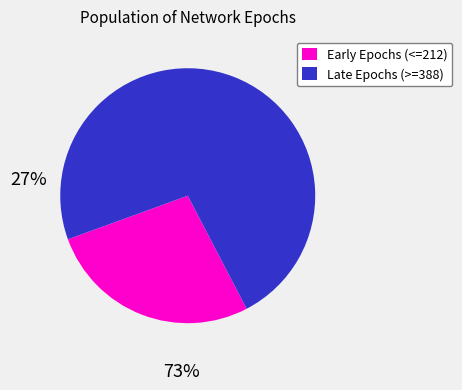

True or false: Late Epochs (>=388) accounts for 73% of the total.

True